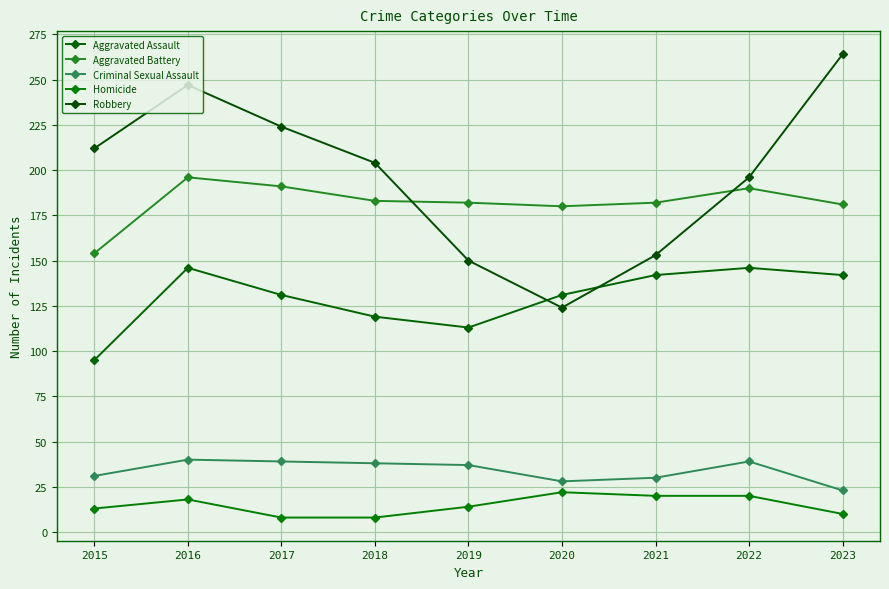

True or false: Homicide and Robbery intersect in this chart.

False